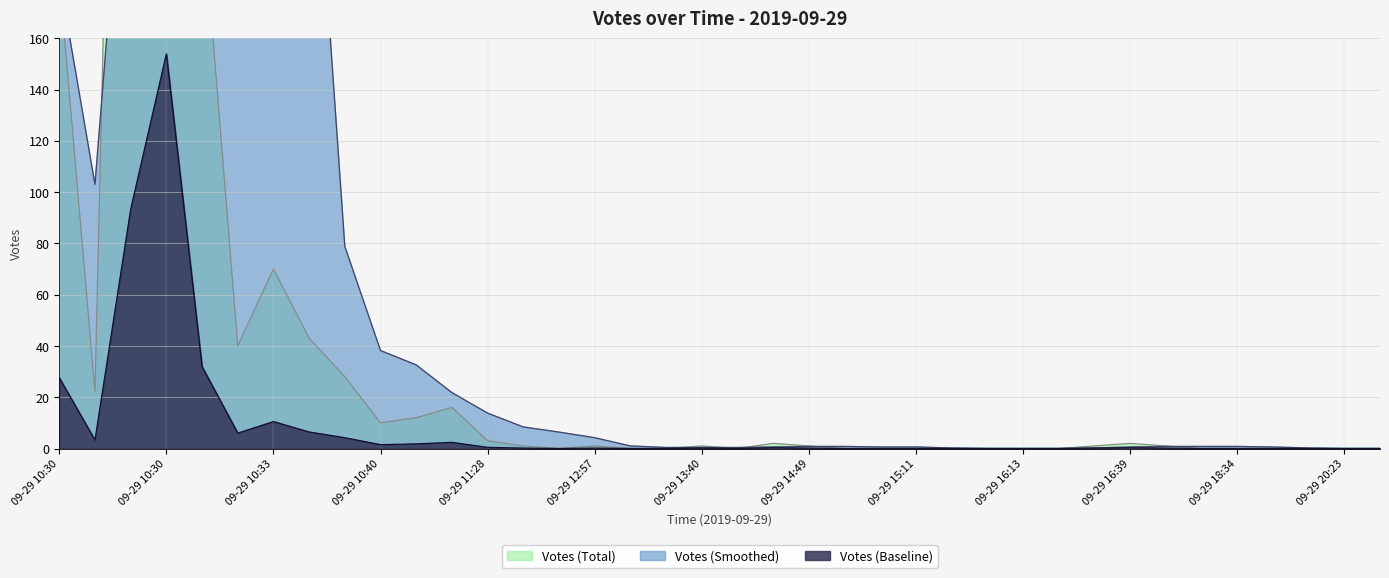

True or false: the data shows -573 at 09-29 20:15.

False